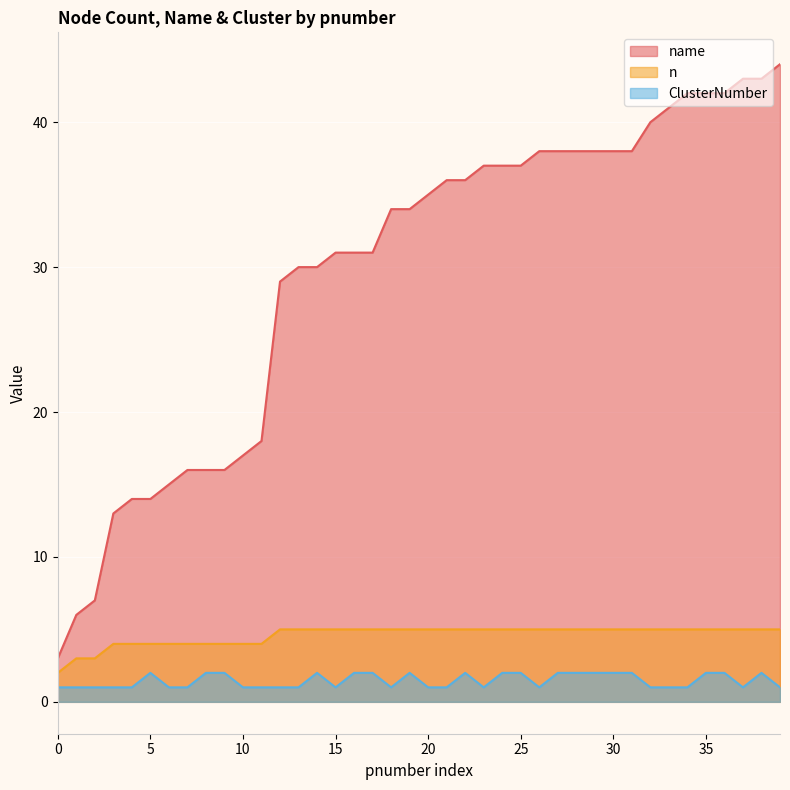

Reading left to right, what are all the values shown in this chart?

name: 0=3	1=6	2=7	3=13	4=14	5=14	6=15	7=16	8=16	9=16	10=17	11=18	12=29	13=30	14=30	15=31	16=31	17=31	18=34	19=34	20=35	21=36	22=36	23=37	24=37	25=37	26=38	27=38	28=38	29=38	30=38	31=38	32=40	33=41	34=42	35=42	36=42	37=43	38=43	39=44
n: 0=2	1=3	2=3	3=4	4=4	5=4	6=4	7=4	8=4	9=4	10=4	11=4	12=5	13=5	14=5	15=5	16=5	17=5	18=5	19=5	20=5	21=5	22=5	23=5	24=5	25=5	26=5	27=5	28=5	29=5	30=5	31=5	32=5	33=5	34=5	35=5	36=5	37=5	38=5	39=5
ClusterNumber: 0=1	1=1	2=1	3=1	4=1	5=2	6=1	7=1	8=2	9=2	10=1	11=1	12=1	13=1	14=2	15=1	16=2	17=2	18=1	19=2	20=1	21=1	22=2	23=1	24=2	25=2	26=1	27=2	28=2	29=2	30=2	31=2	32=1	33=1	34=1	35=2	36=2	37=1	38=2	39=1